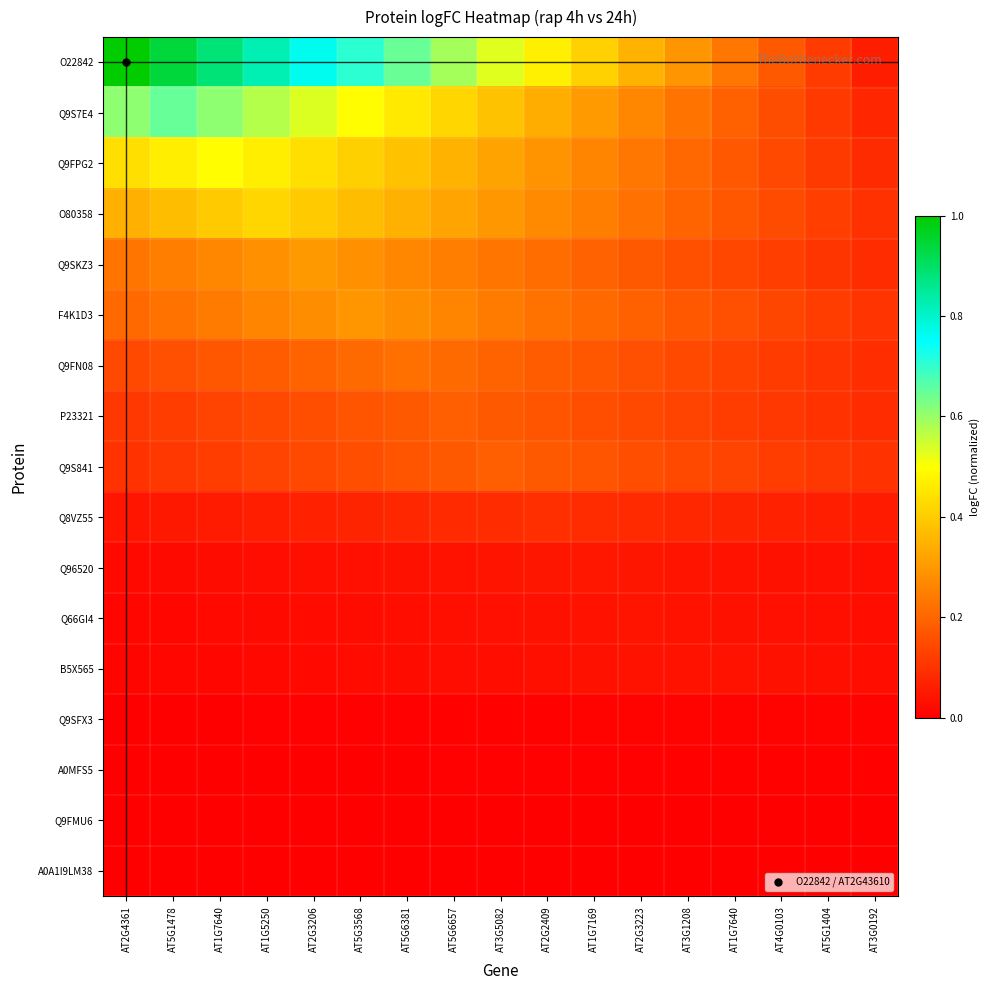

Between AT5G6381 and AT5G1404, which series saw the biggest shift?

O22842